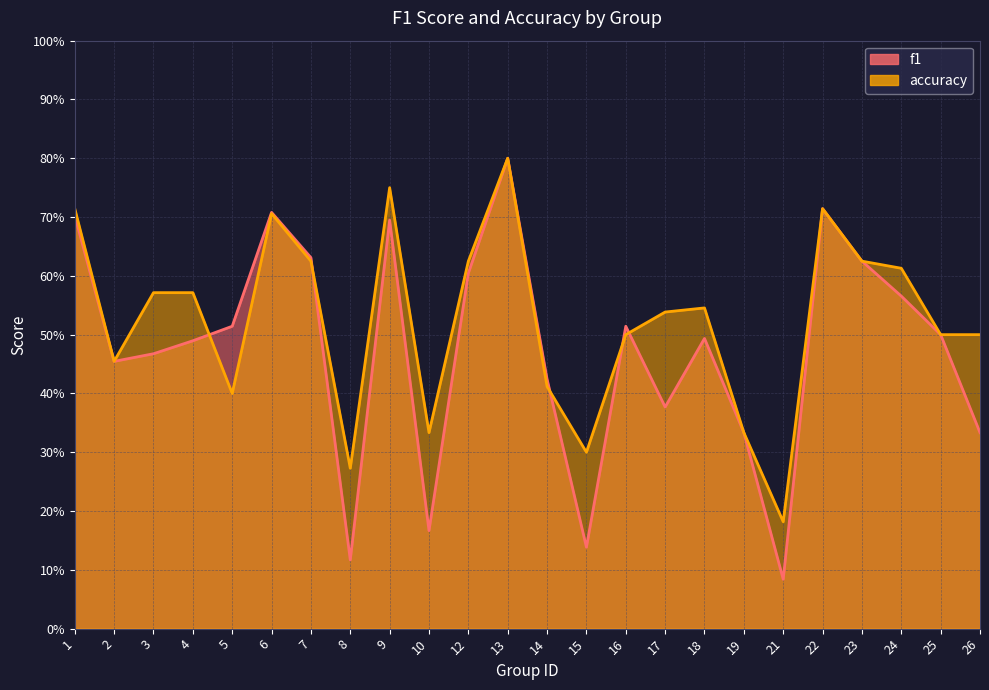

Is it true that f1 equals 0.2 at 8?

False